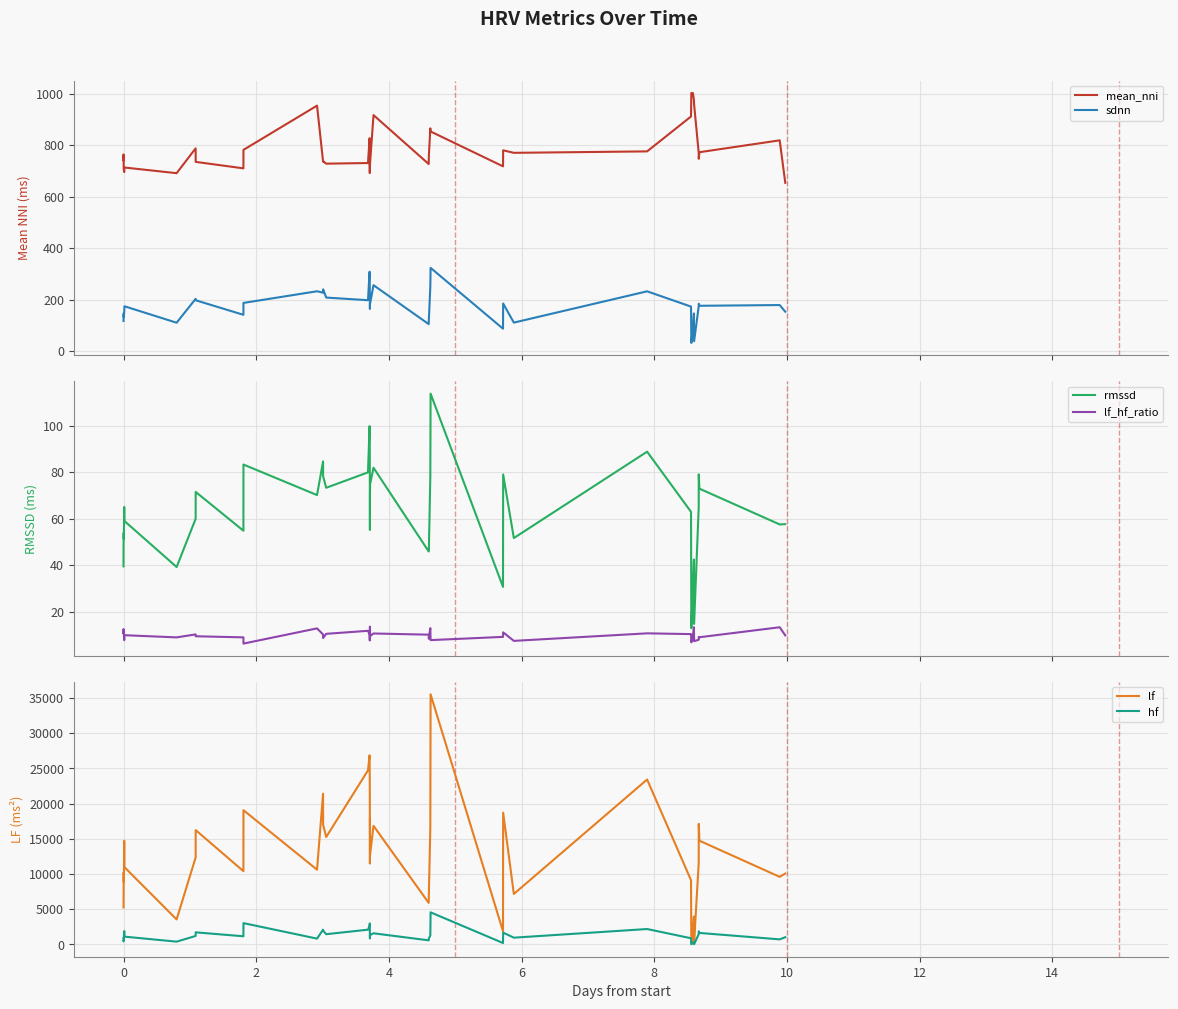

What is the lowest value of the sdnn series?

31.8